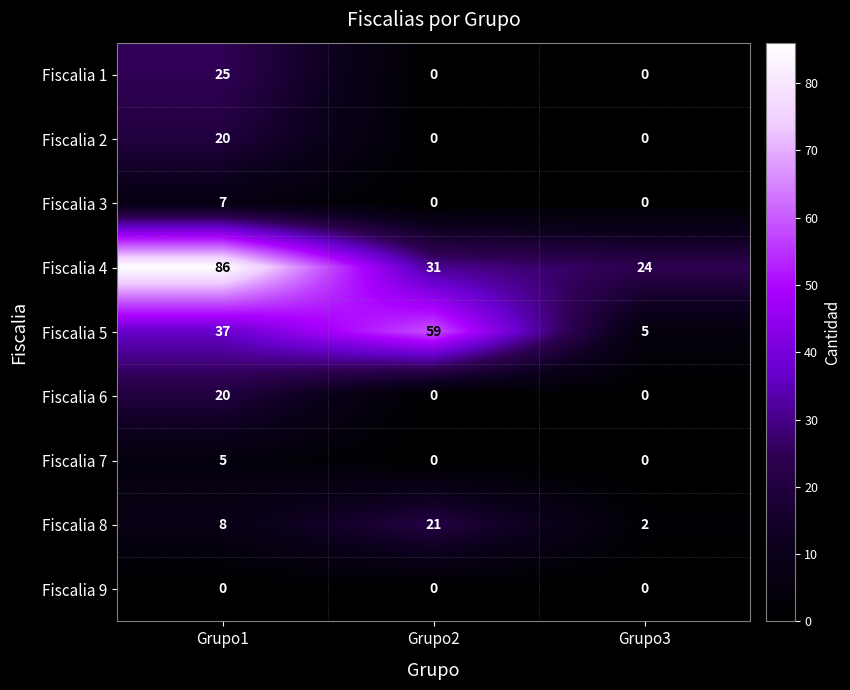

What is the difference between the Fiscalia 5 values at Grupo1 and Grupo3?

32